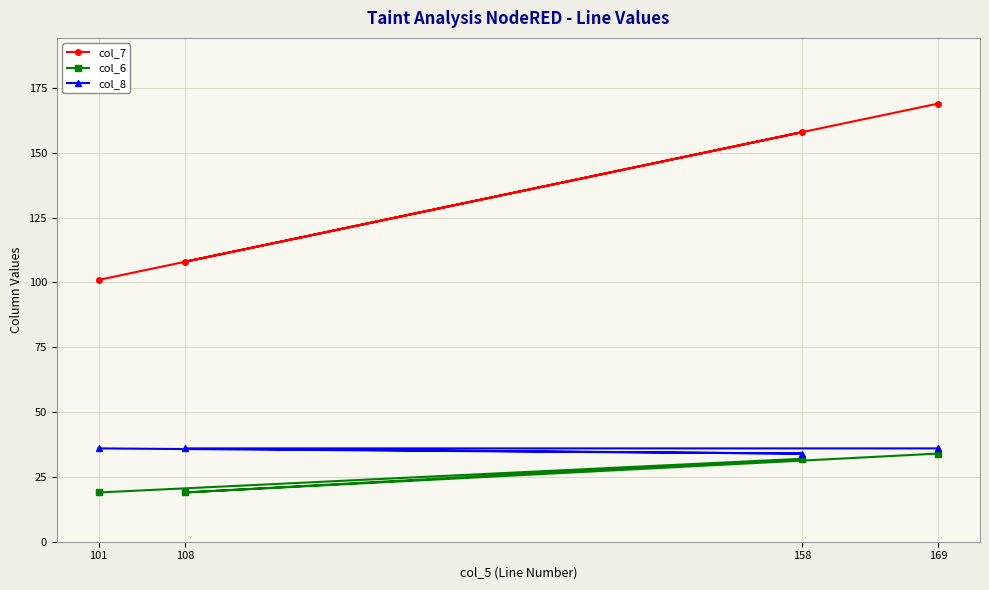

Which series has the widest spread of values?

col_7